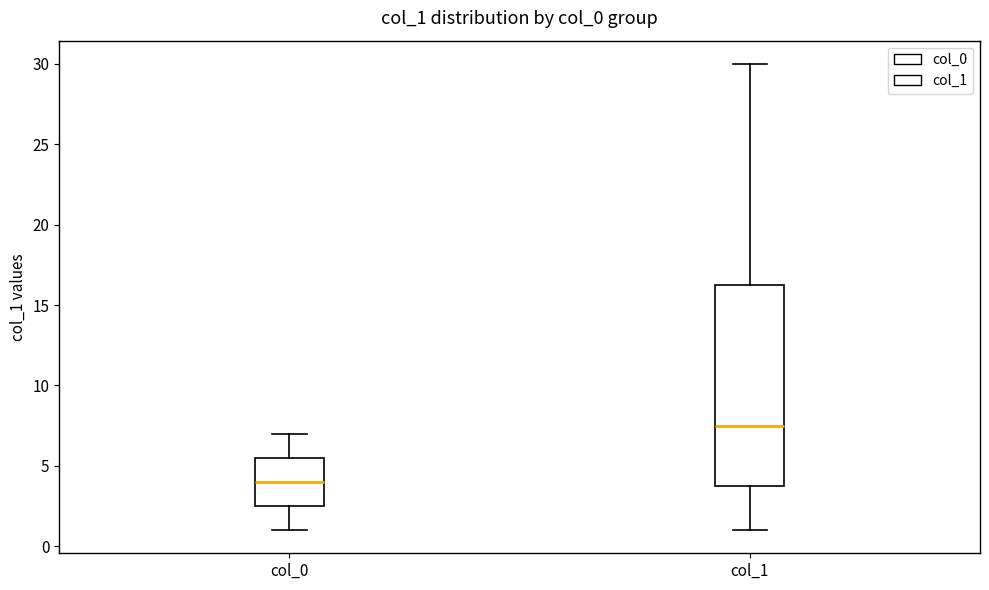

Comparing the boxes themselves (not the whiskers), which one is the tallest?

col_1